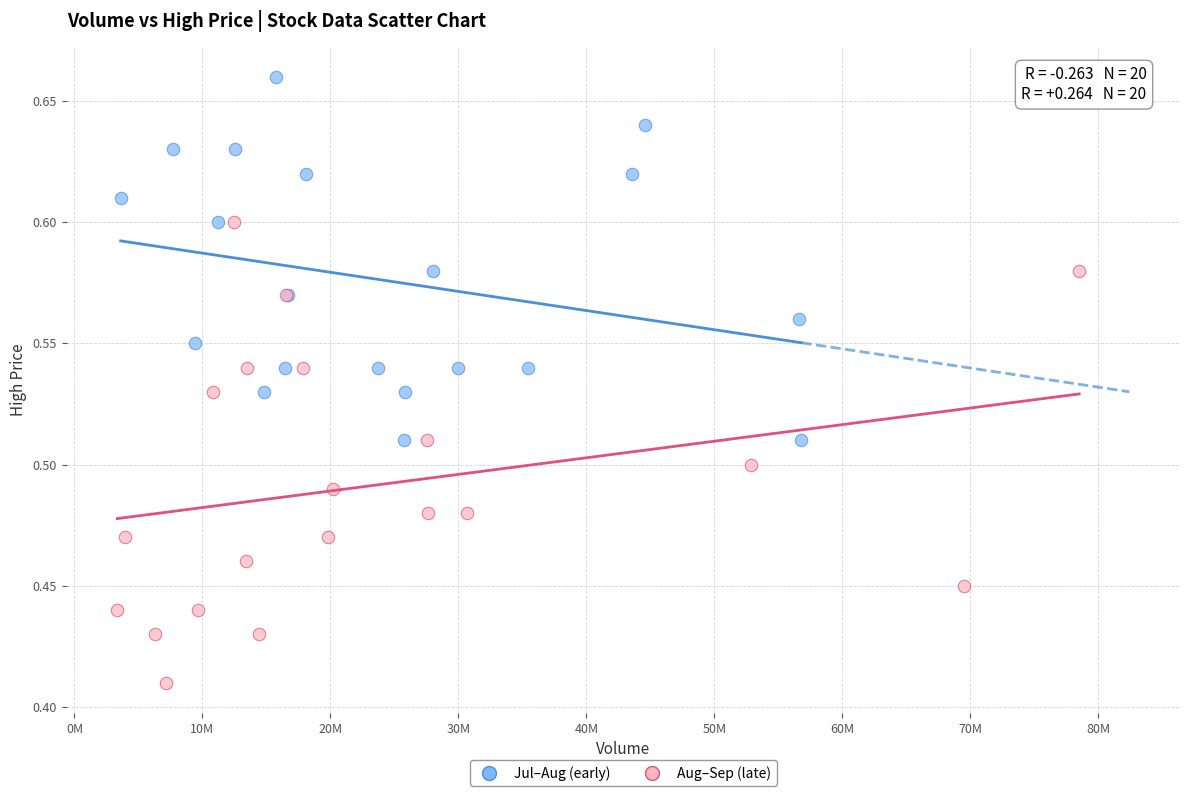

Which series contains the lowest Y value?

Aug–Sep (late)